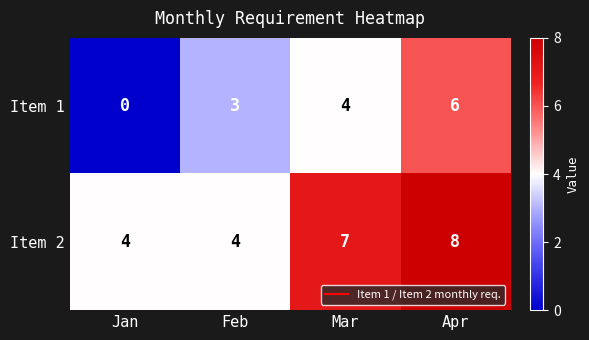

What is the sum of all Item 2 values?

23